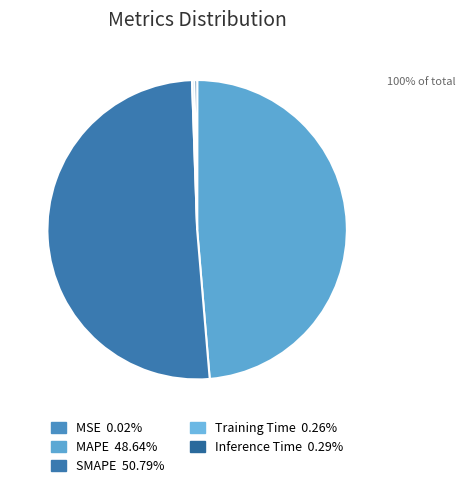

True or false: Inference Time accounts for 8% of the total.

False